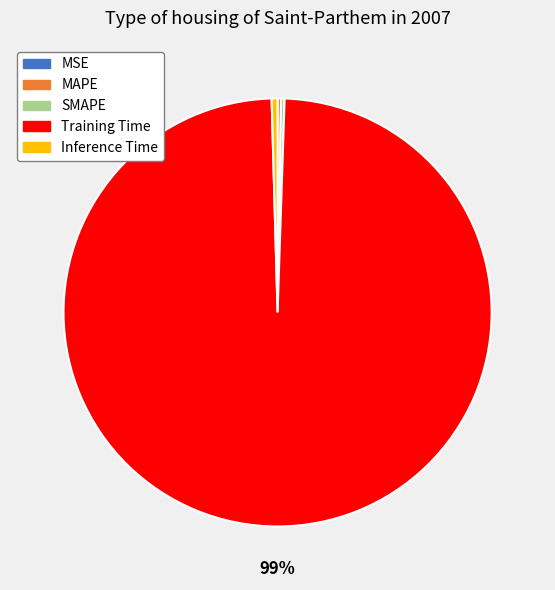

True or false: Training Time accounts for 99% of the total.

True